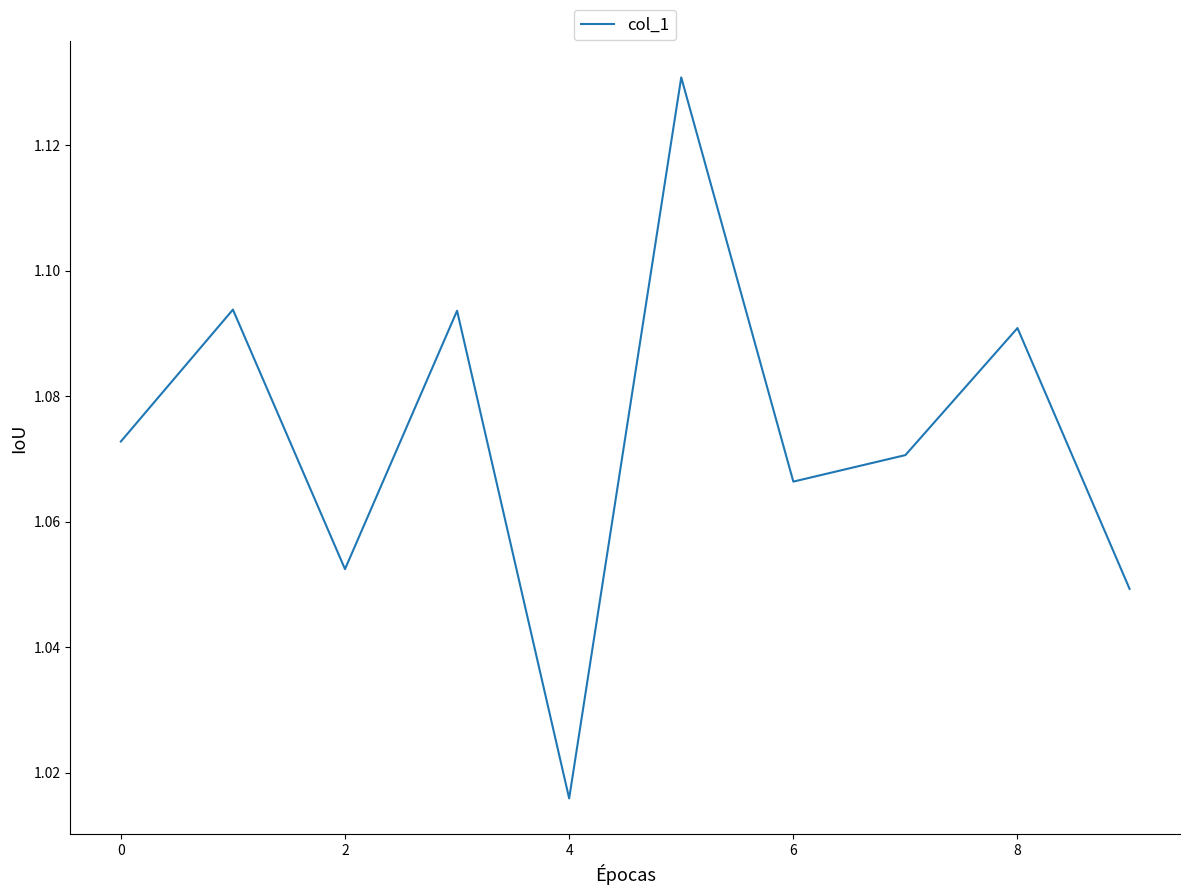

Does the chart have visible grid lines?

No